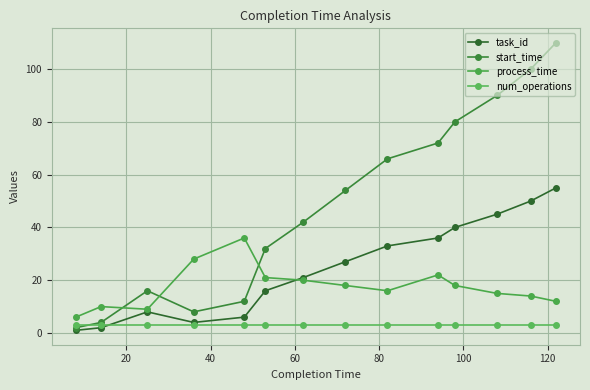

What is the sum of all process_time values?

245